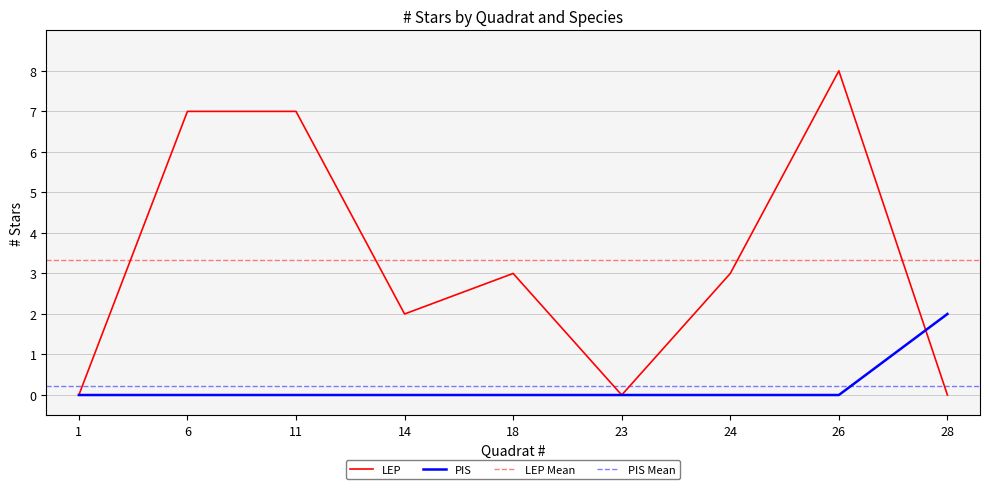

Reading left to right, list all the values displayed in this chart.

LEP: 1=0	6=7	11=7	14=2	18=3	23=0	24=3	26=8	28=0
PIS: 1=0	6=0	11=0	14=0	18=0	23=0	24=0	26=0	28=2